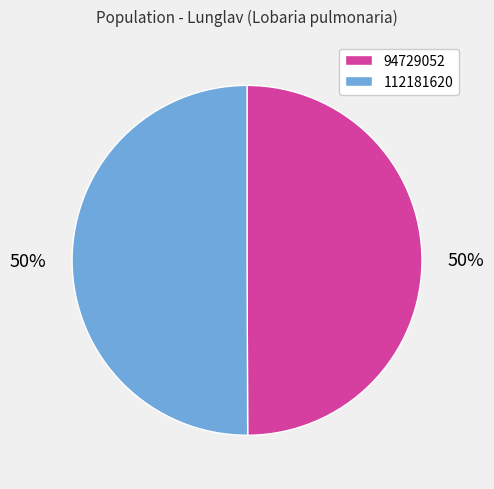

How many segments does this pie chart have?

2